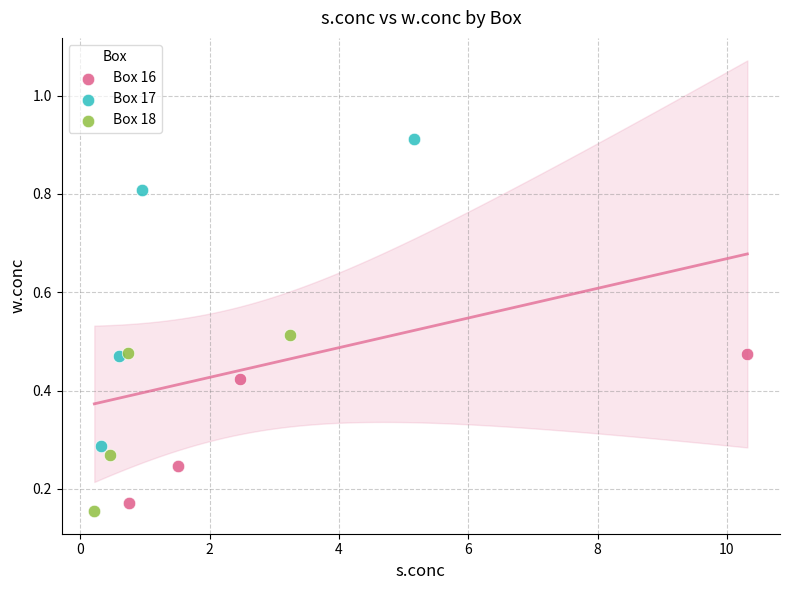

What are all the series names shown in the legend?

Box 16, Box 17, Box 18